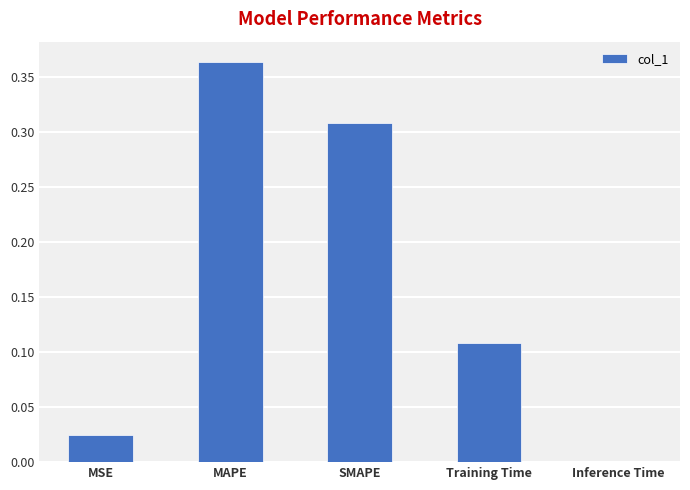

Which category has the highest value across all series?

MAPE